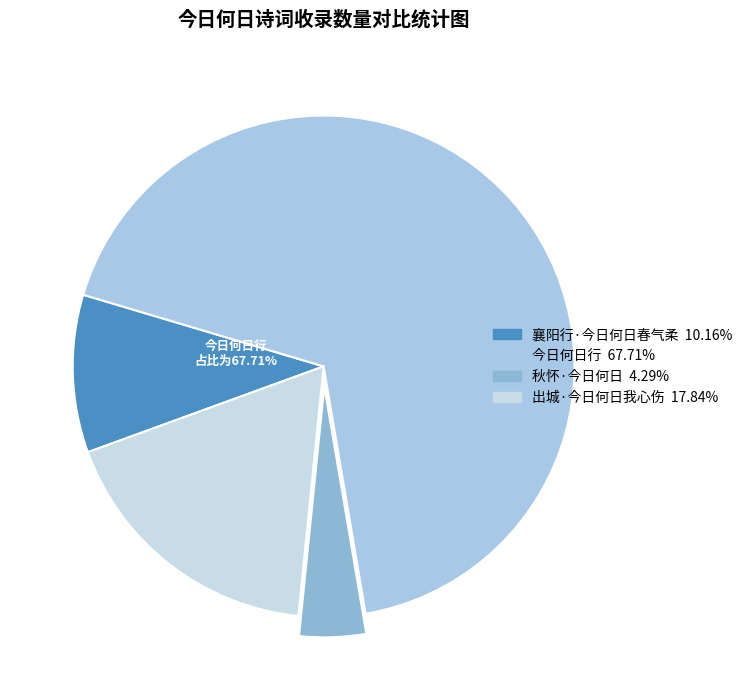

Between 襄阳行·今日何日春气柔 and 秋怀·今日何日, which is larger?

襄阳行·今日何日春气柔